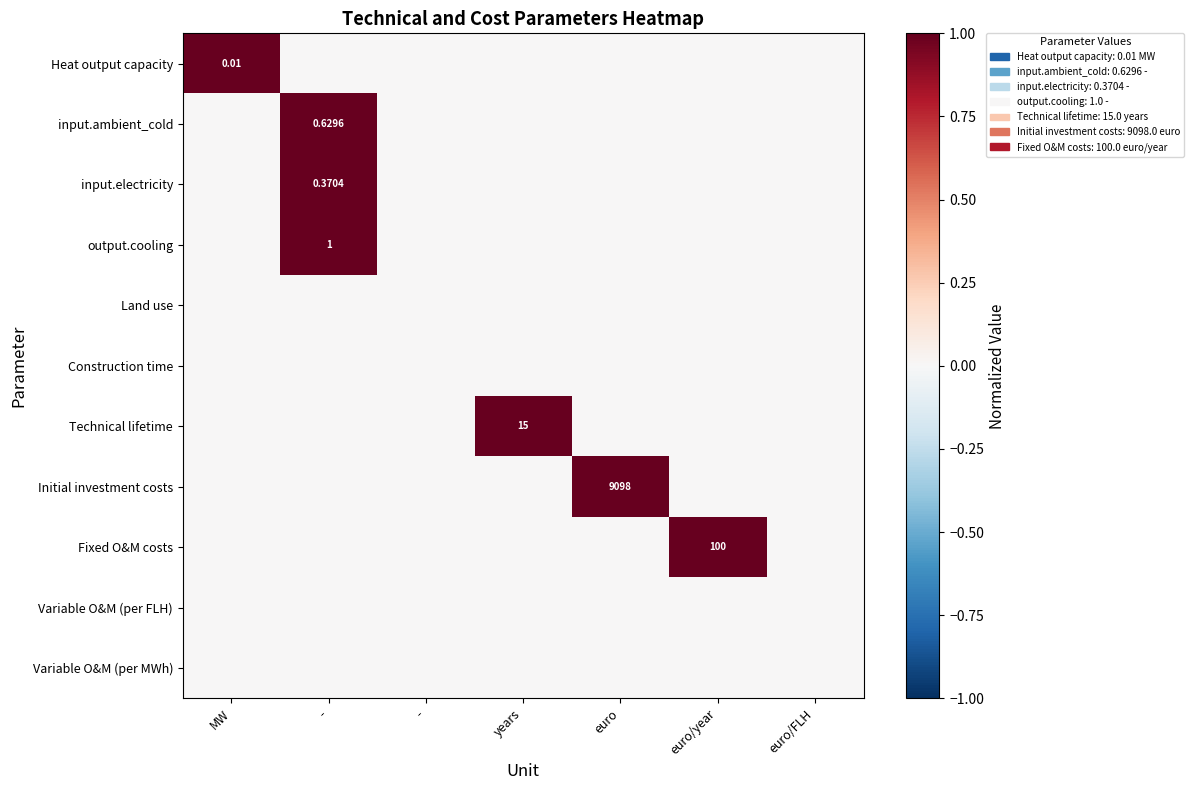

Count the number of data series in this chart.

11